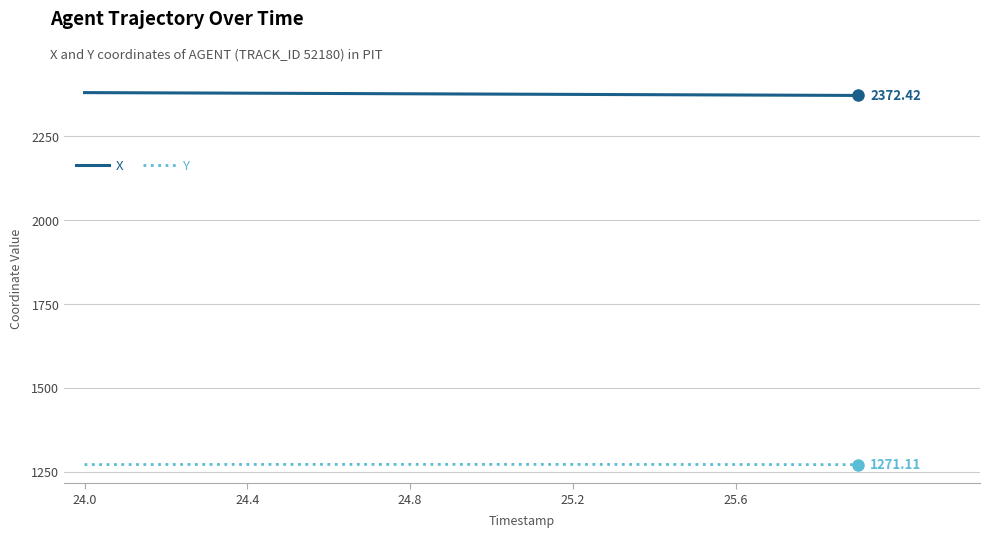

Which series has the largest total across all categories?

X